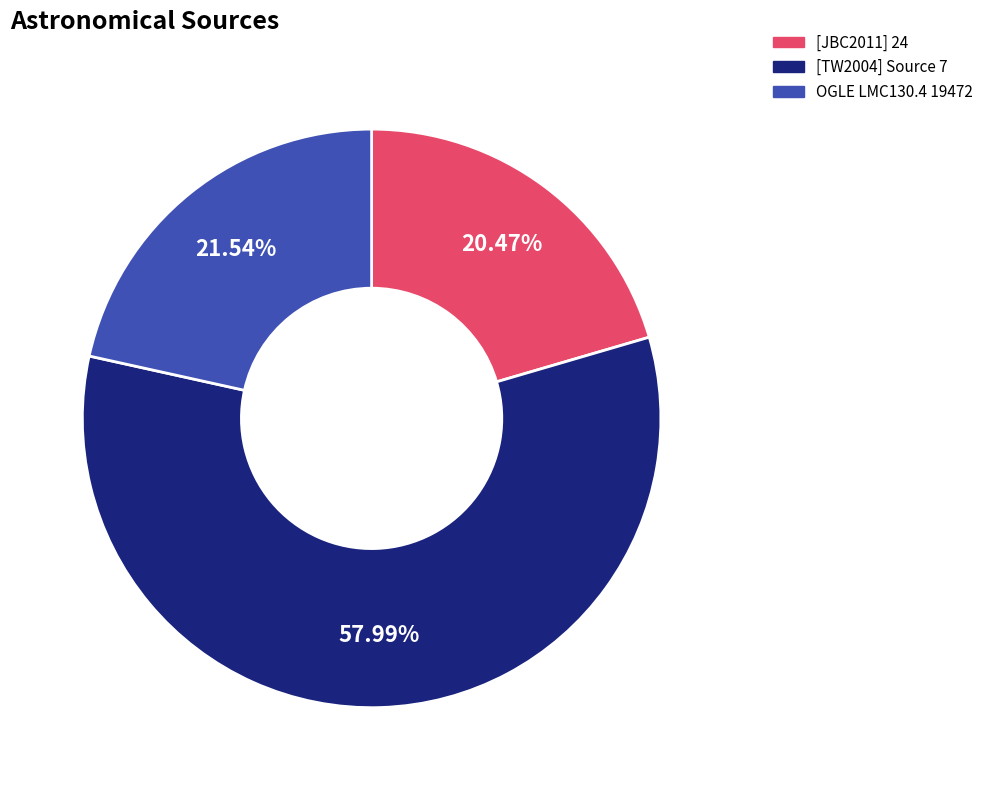

To the nearest percent, what portion does OGLE LMC130.4 19472 represent?

22%